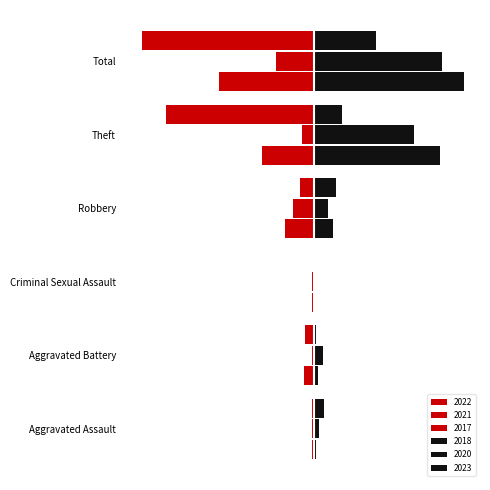

Where does the 2018 series first go above 11?

Theft